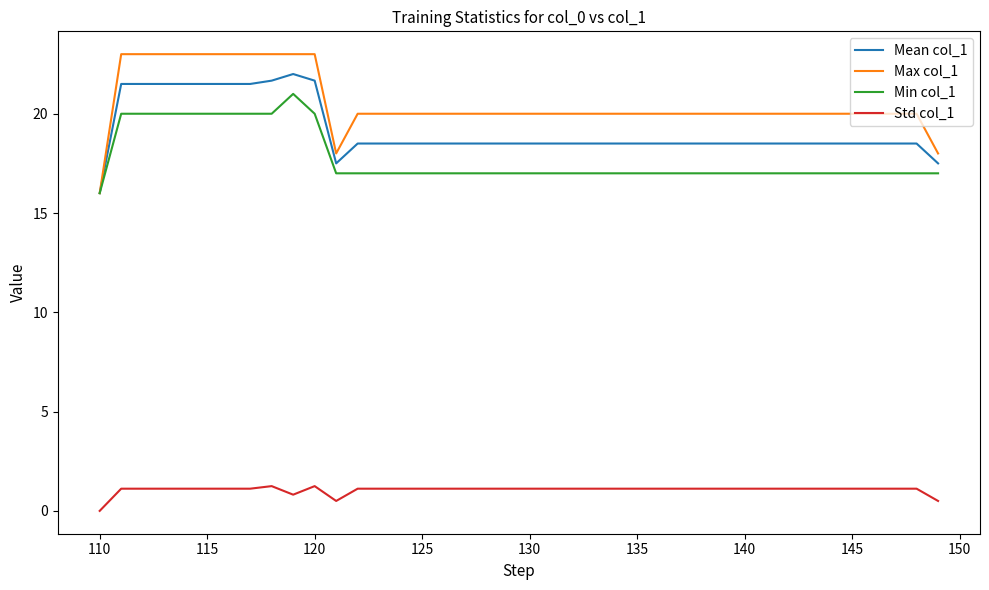

What is the difference between the second highest and minimum values in the Min col_1 series?

4.0